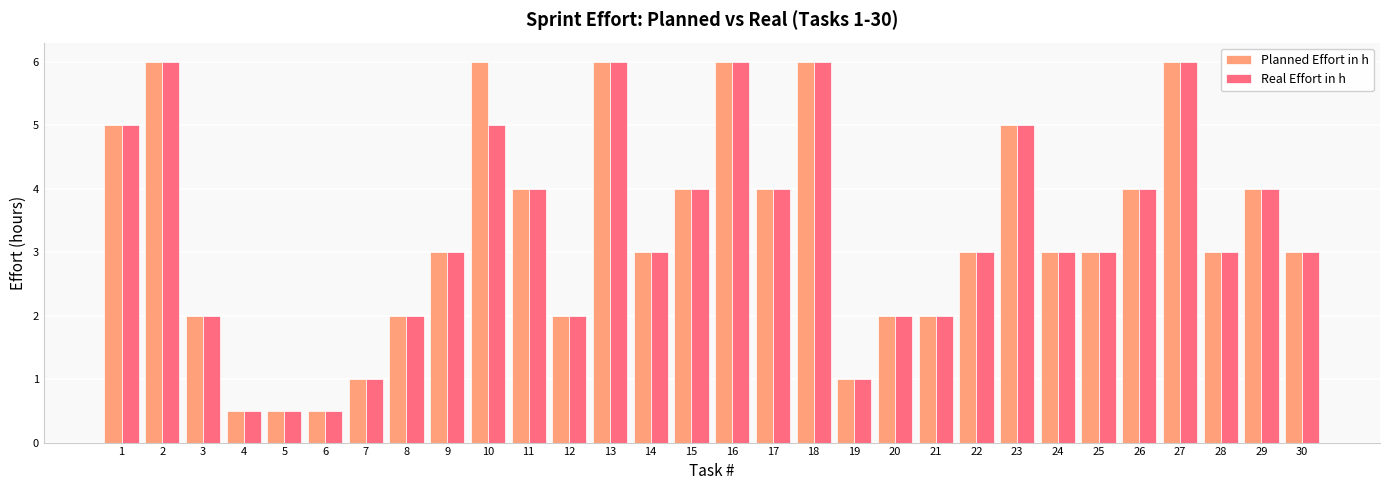

The Real Effort in h series shows 1.5 at 25. True or false?

False